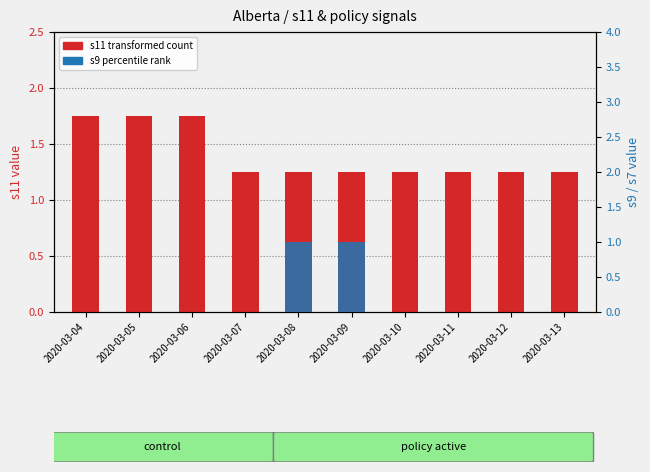

Reading right to left, transcribe all the data shown in this chart.

s11 (transformed count): 2020-03-13=1.2	2020-03-12=1.2	2020-03-11=1.2	2020-03-10=1.2	2020-03-09=1.2	2020-03-08=1.2	2020-03-07=1.2	2020-03-06=1.8	2020-03-05=1.8	2020-03-04=1.8
s9 (percentile rank): 2020-03-13=0.0	2020-03-12=0.0	2020-03-11=0.0	2020-03-10=0.0	2020-03-09=1.0	2020-03-08=1.0	2020-03-07=0.0	2020-03-06=0.0	2020-03-05=0.0	2020-03-04=0.0